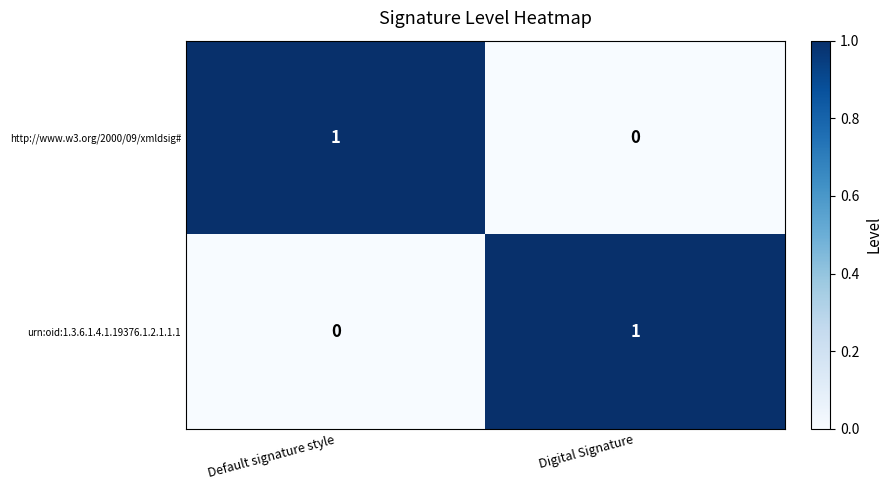

How many series are shown in this chart?

2